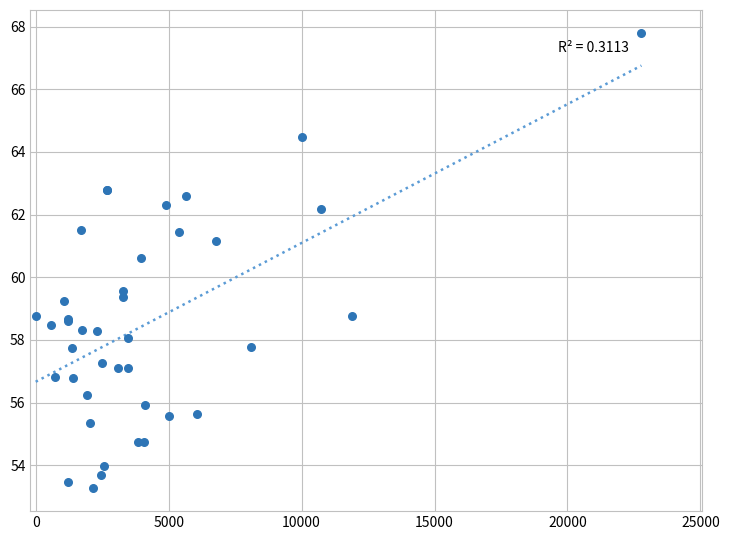

What Y value in the scatter plot is closest to 60?

59.6